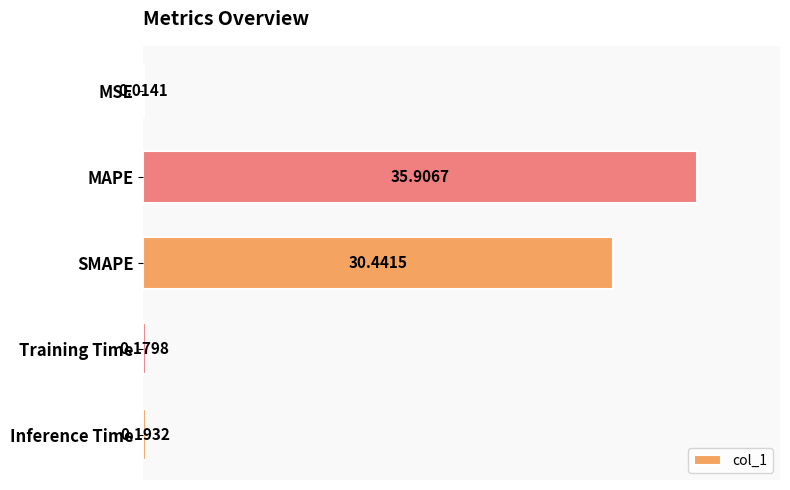

What is the change in value from SMAPE to Training Time?

-30.3